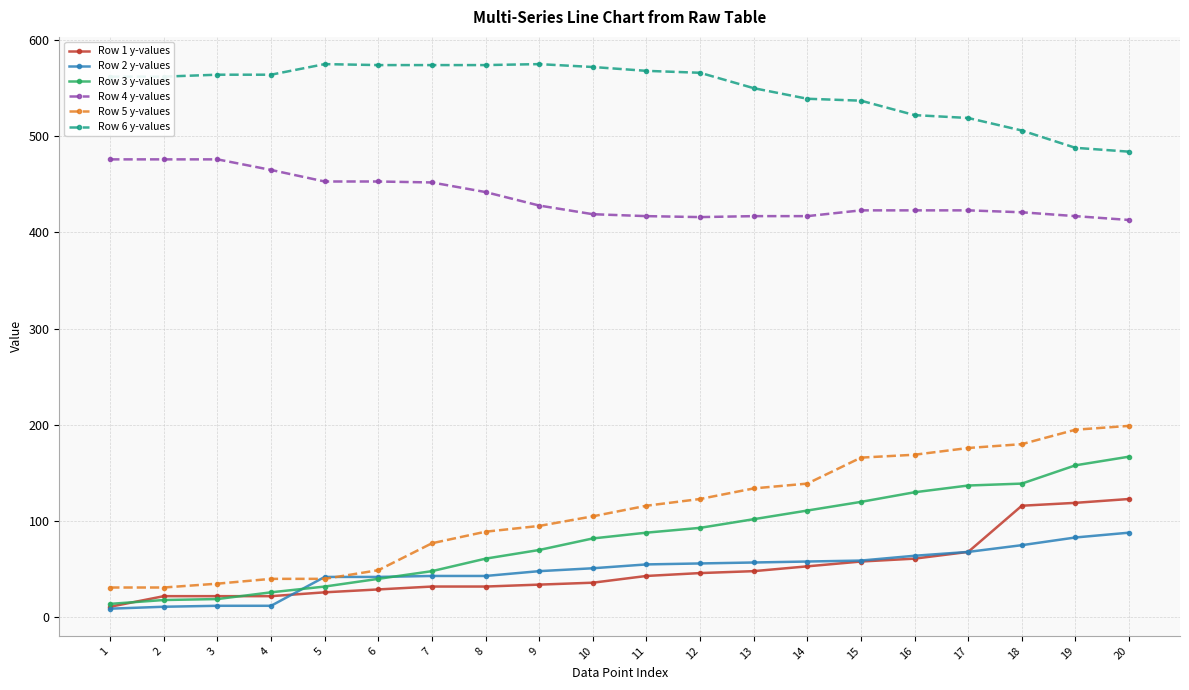

What are all the series names shown in the legend?

Row 1 y-values, Row 2 y-values, Row 3 y-values, Row 4 y-values, Row 5 y-values, Row 6 y-values